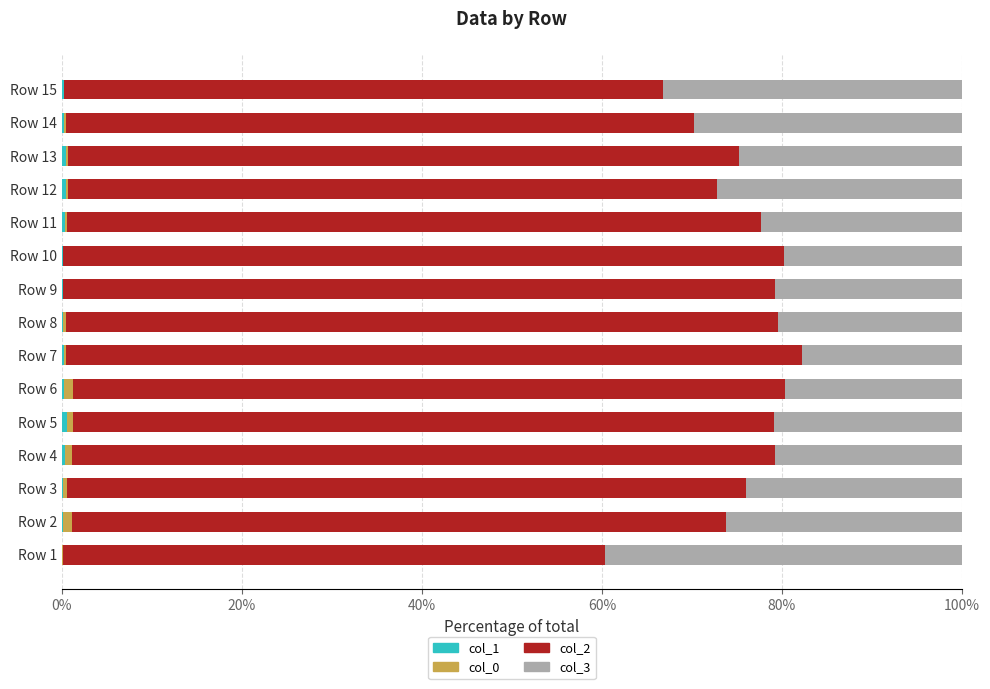

What is the average value of the col_2 series?

74.9